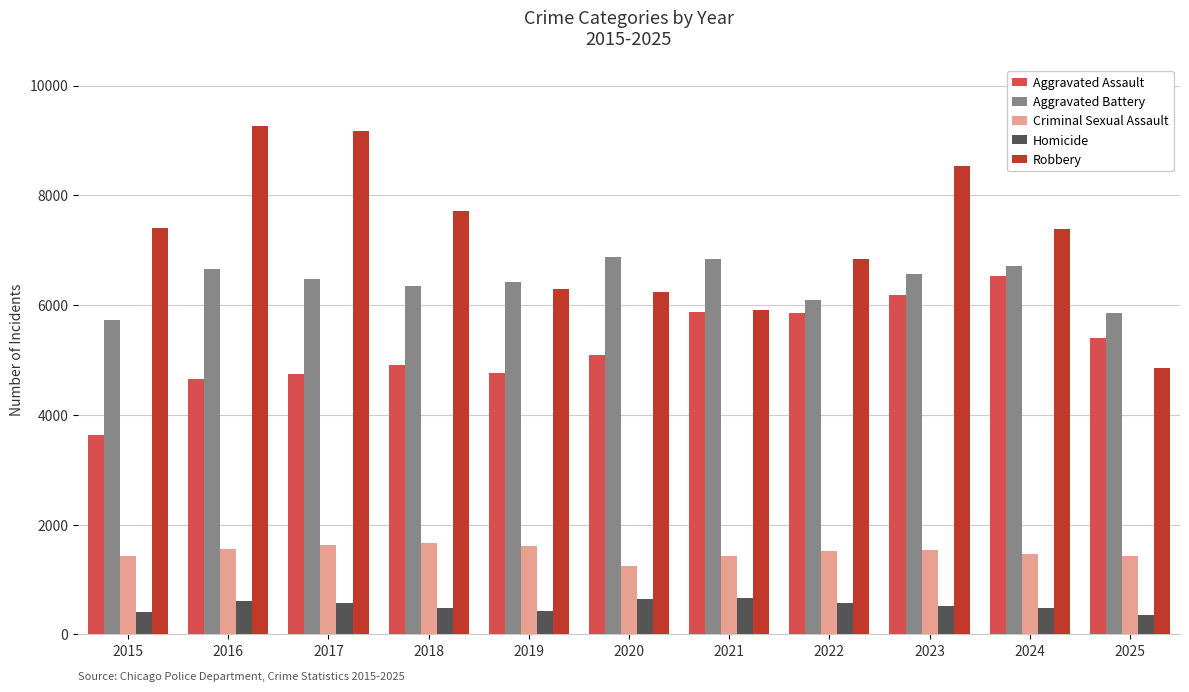

What is the total value across all series at 2024?

22585